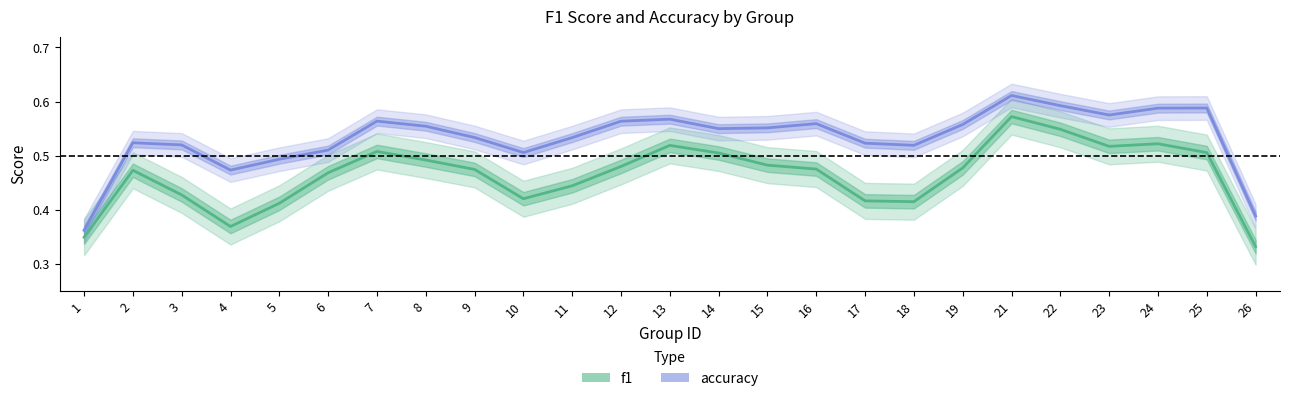

What is the spread (max minus min) of values at 15?

0.1